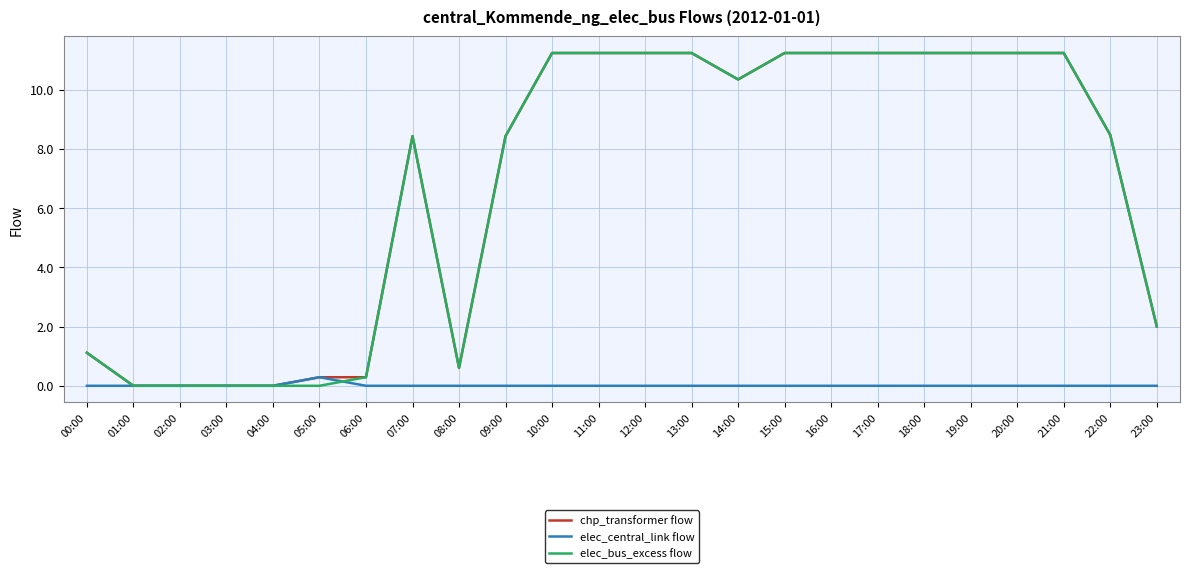

What is the spread (max minus min) of values at 18:00?

11.2